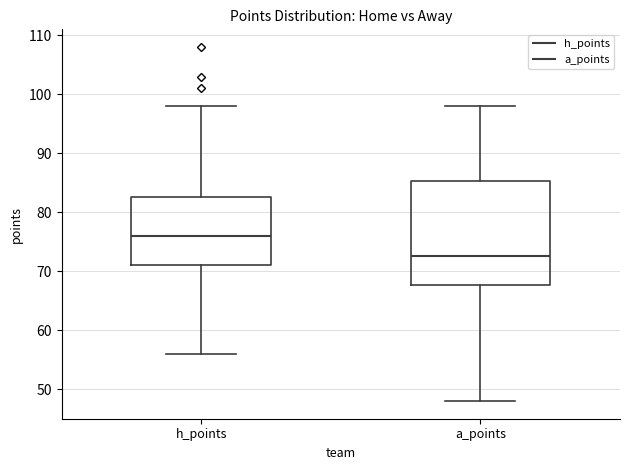

Comparing the boxes themselves (not the whiskers), which one is the tallest?

a_points